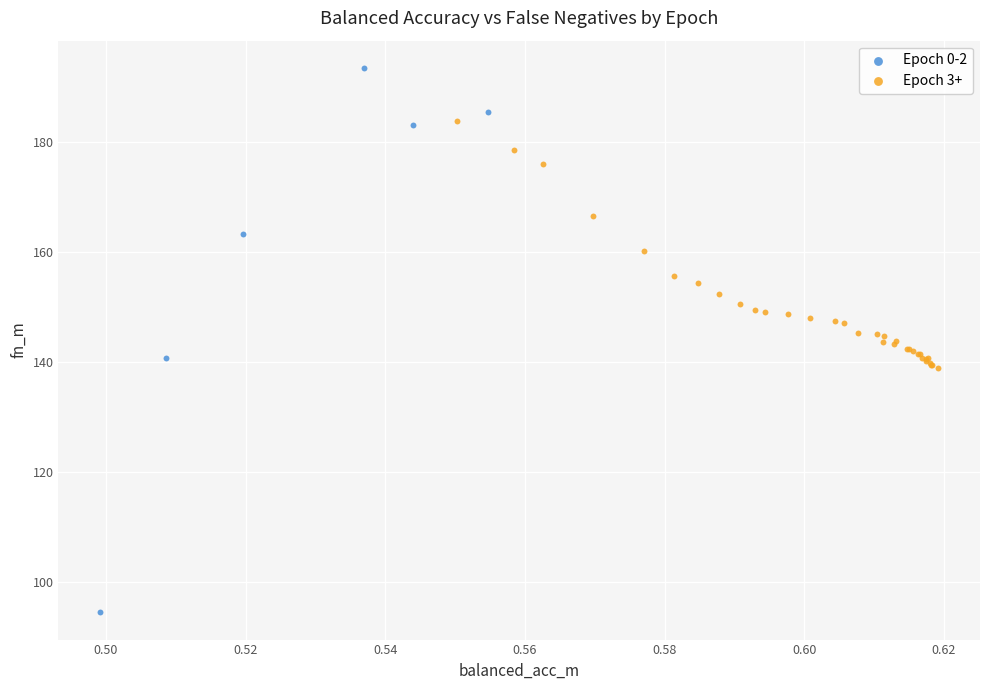

Which series has the widest spread of Y values?

Epoch 0-2